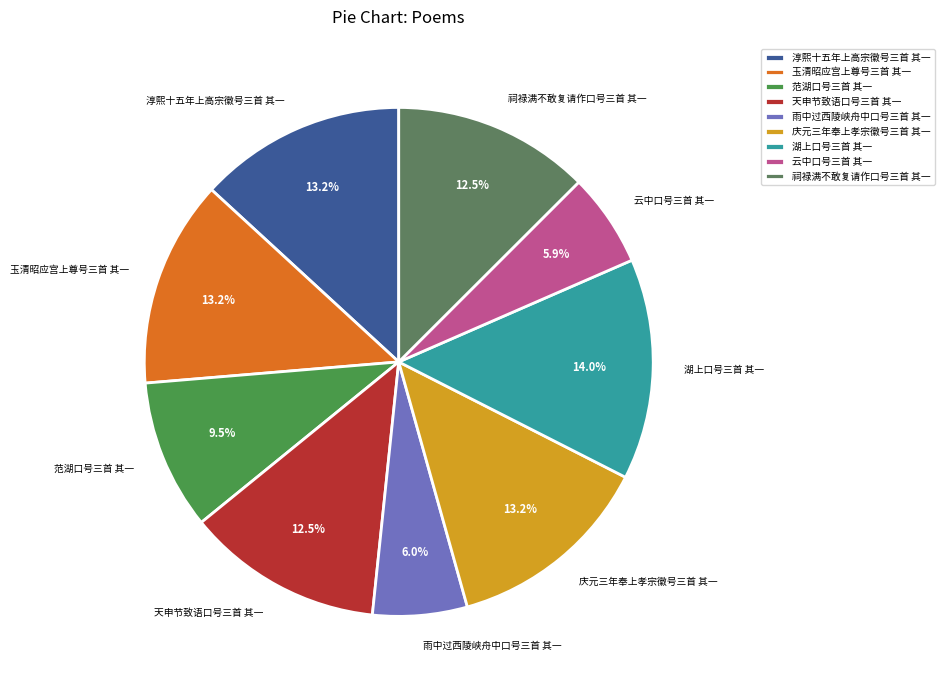

To the nearest percent, what is the difference between the largest and smallest slice percentages?

8%